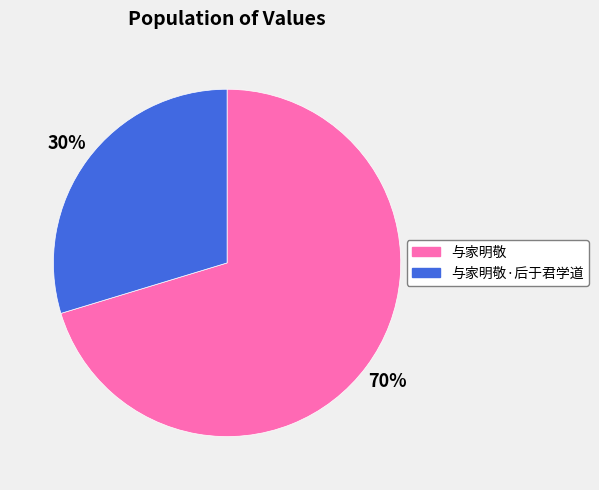

Is 与家明敬·后于君学道 the majority of the pie?

No